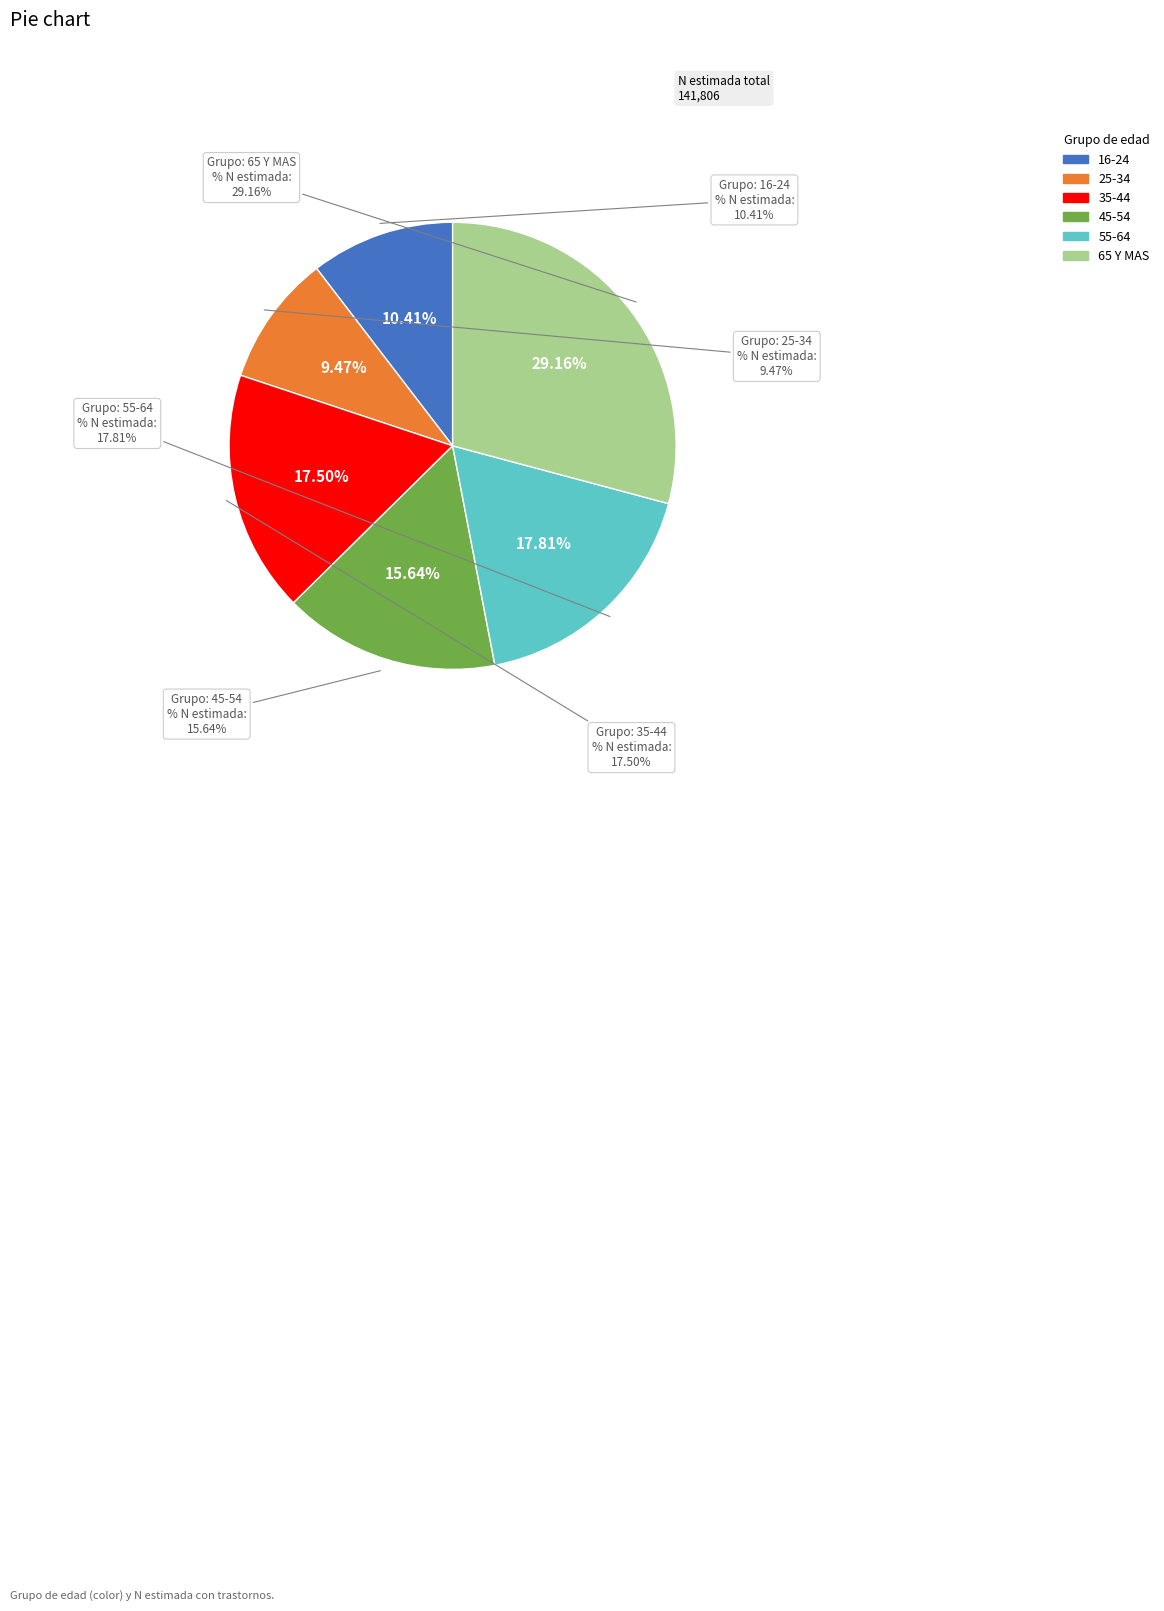

To the nearest percent, what percentage of the pie is 25-34?

9%